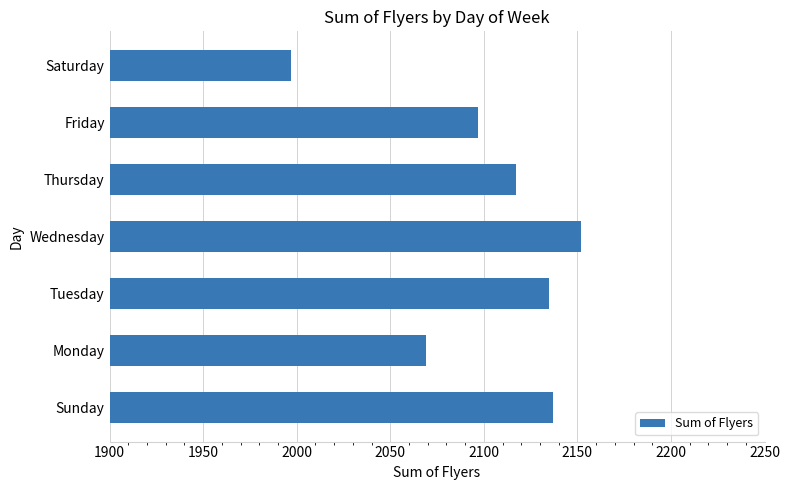

Reading bottom to top, what are all the values shown in this chart?

Sunday=2137	Monday=2069	Tuesday=2135	Wednesday=2152	Thursday=2117	Friday=2097	Saturday=1997